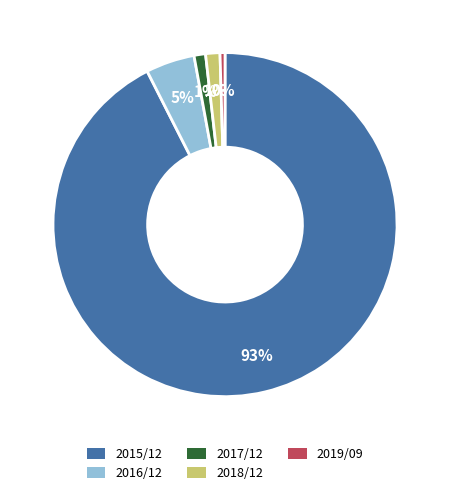

To the nearest percent, what is the average slice percentage?

20%